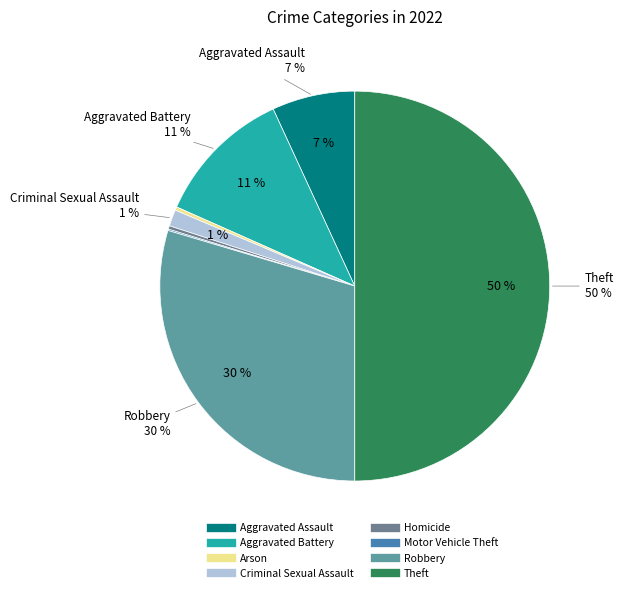

Does any single category account for the majority?

No